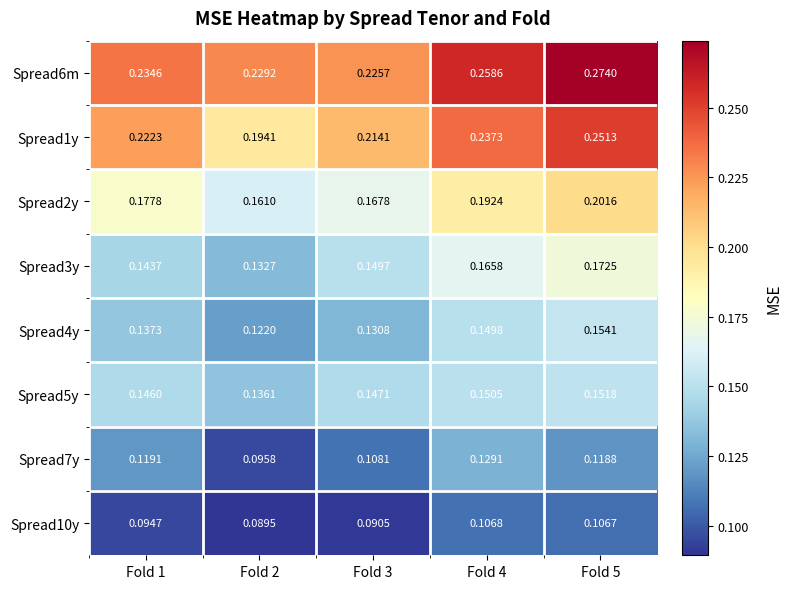

Is the value of Spread2y at Fold 2 greater than the value of Spread10y at Fold 2?

Yes